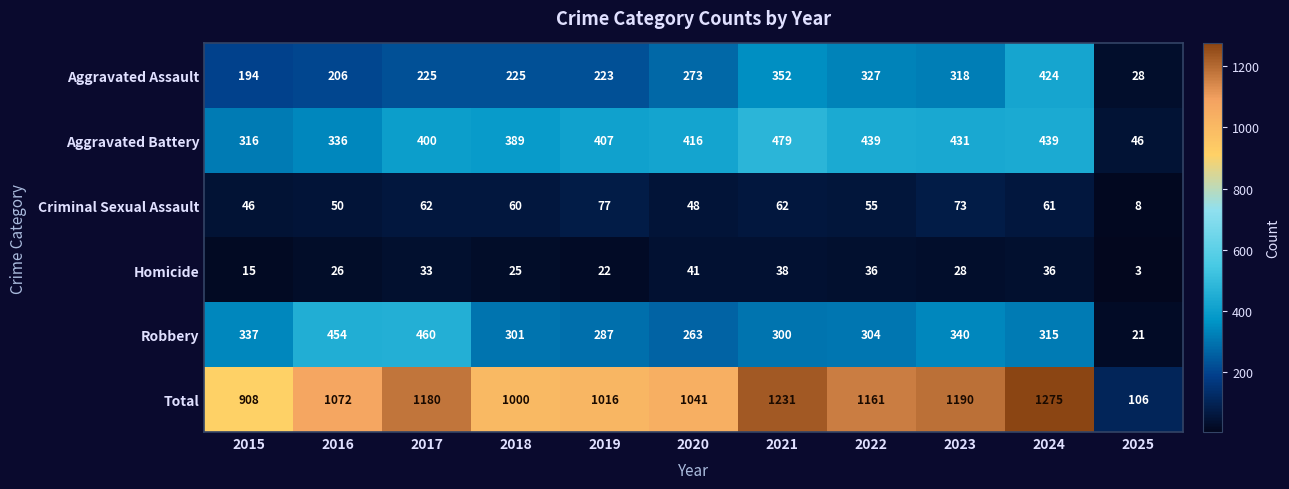

True or false: Aggravated Assault has a value of 327 at 2022.

True